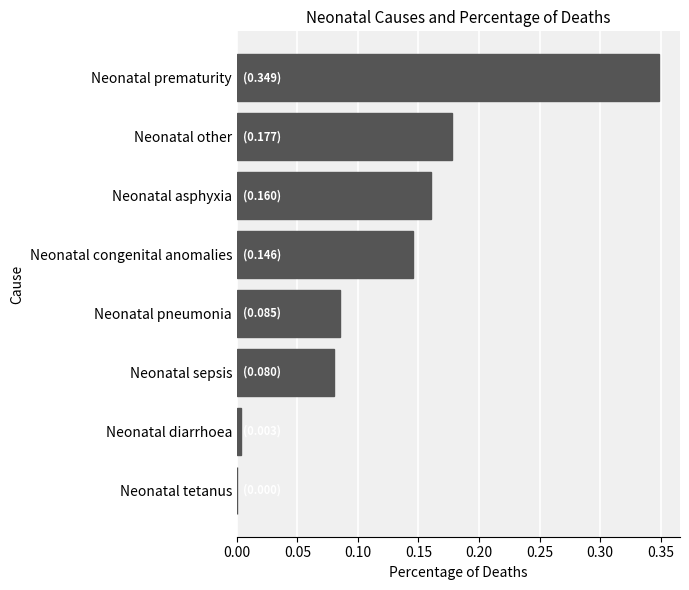

Which has a higher value, Neonatal other or Neonatal tetanus?

Neonatal other